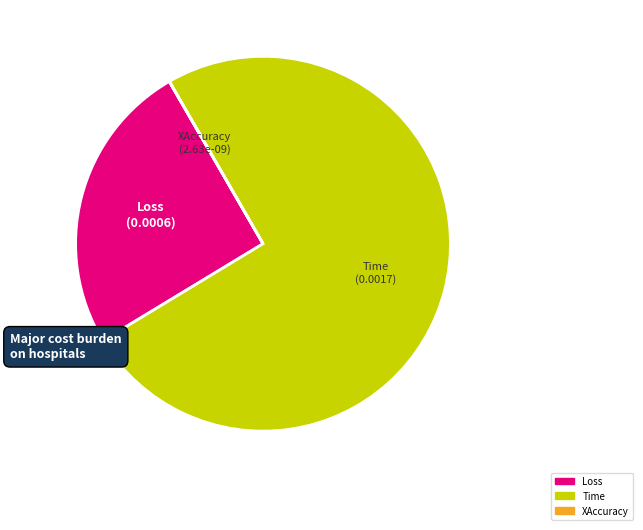

Combined, do Time and Loss account for over 50%?

Yes